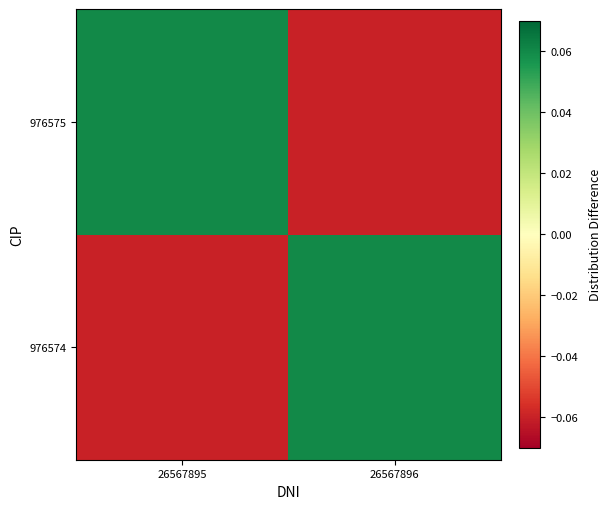

List the series in order of their peak value, lowest first.

976574, 976575